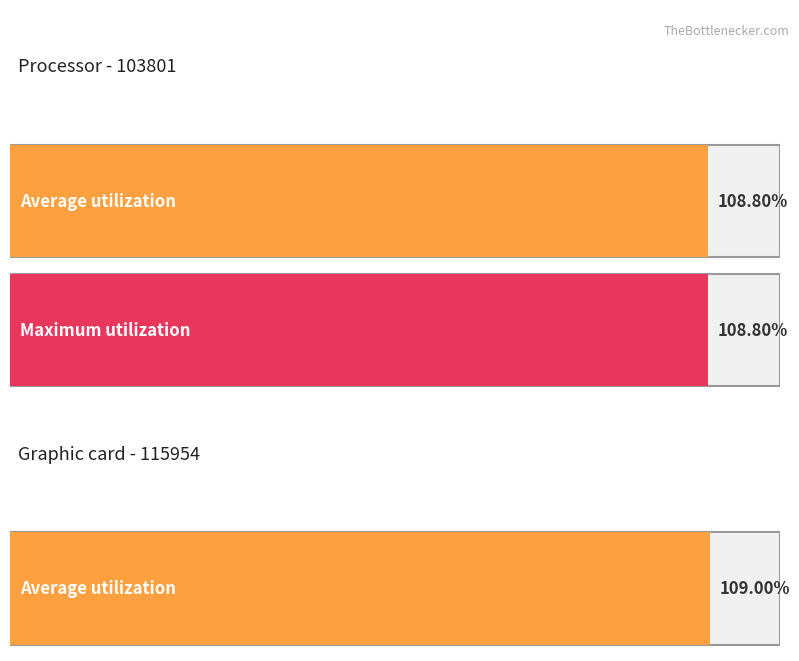

Rank the series at 103801 from lowest to highest value.

Average utilization, Maximum utilization